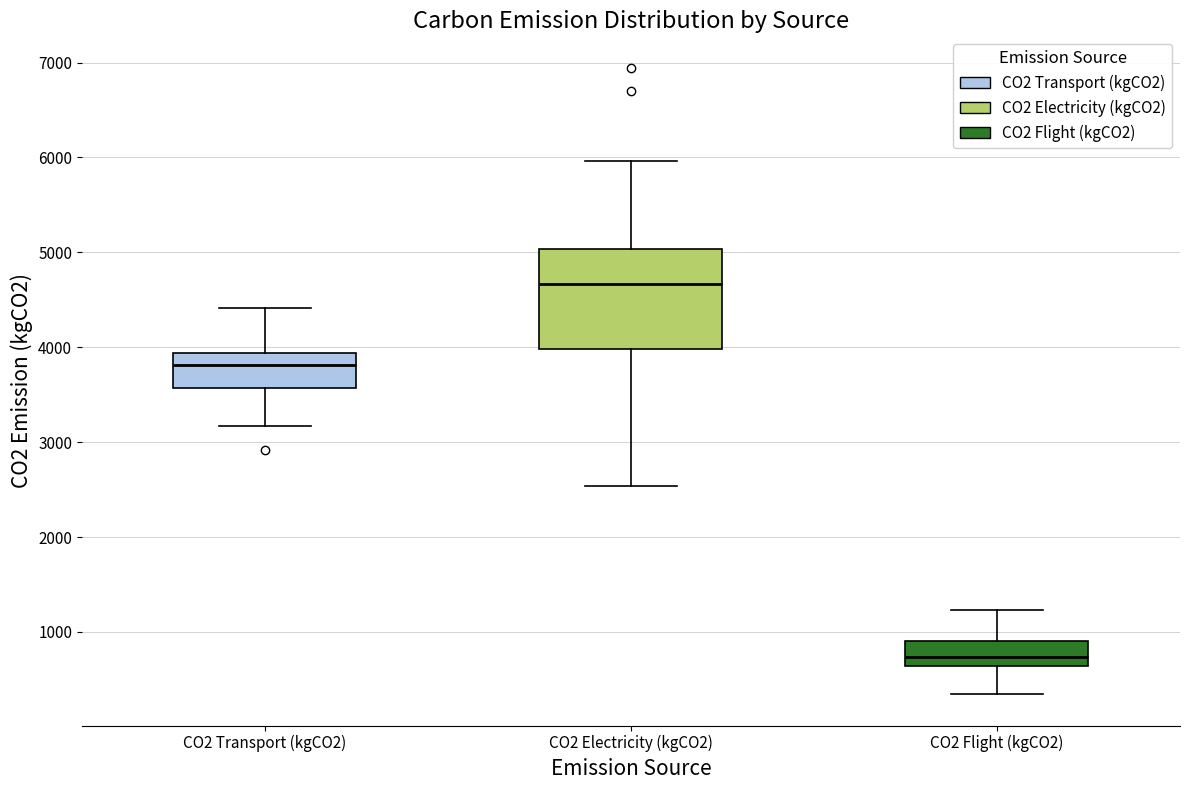

Which box is the tallest, from its lower edge to its upper edge?

CO2 Electricity (kgCO2)